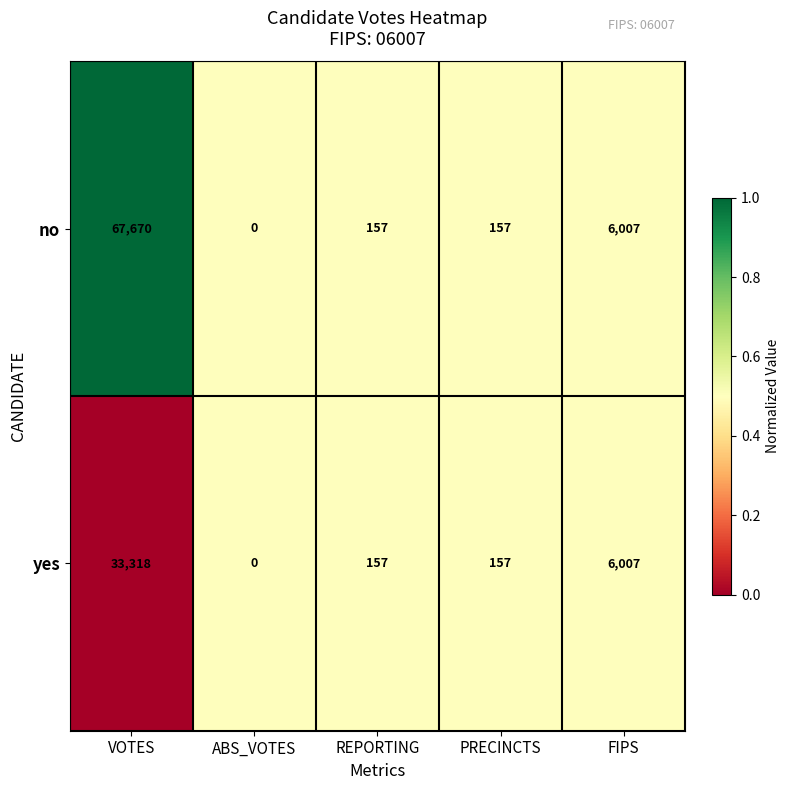

At which category does the chart reach its peak across all series?

VOTES